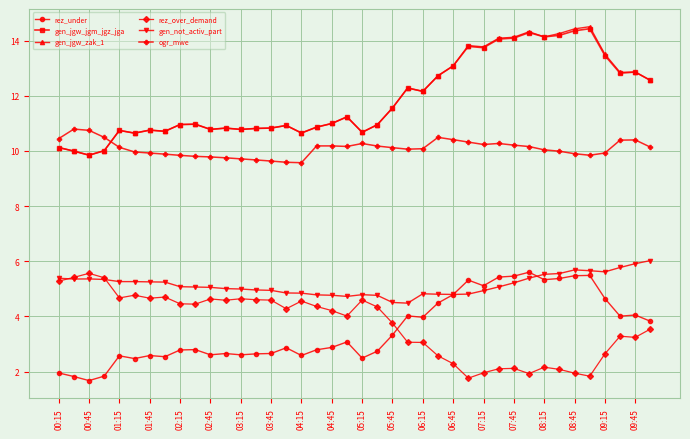

Does the chart have visible grid lines?

Yes